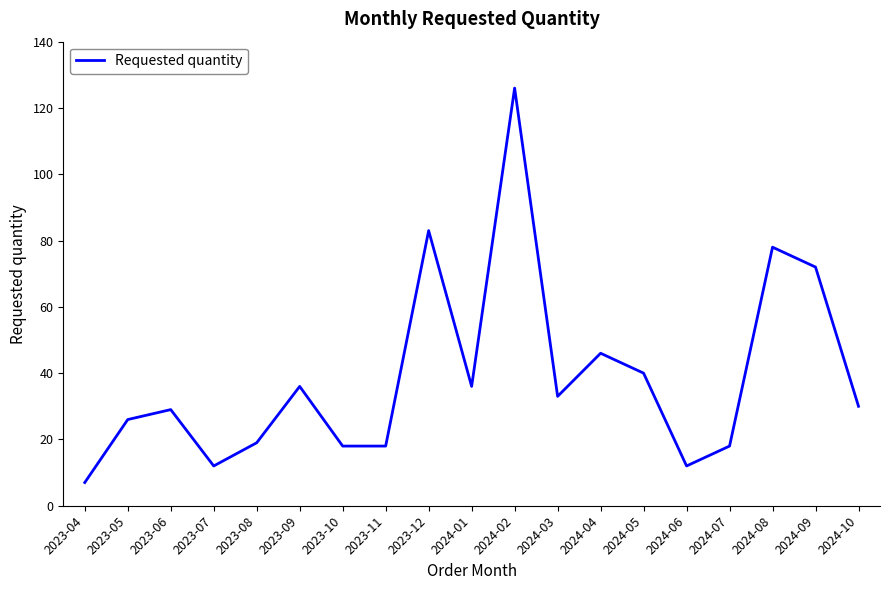

True or false: there are more than 1 points higher than both neighbors.

True